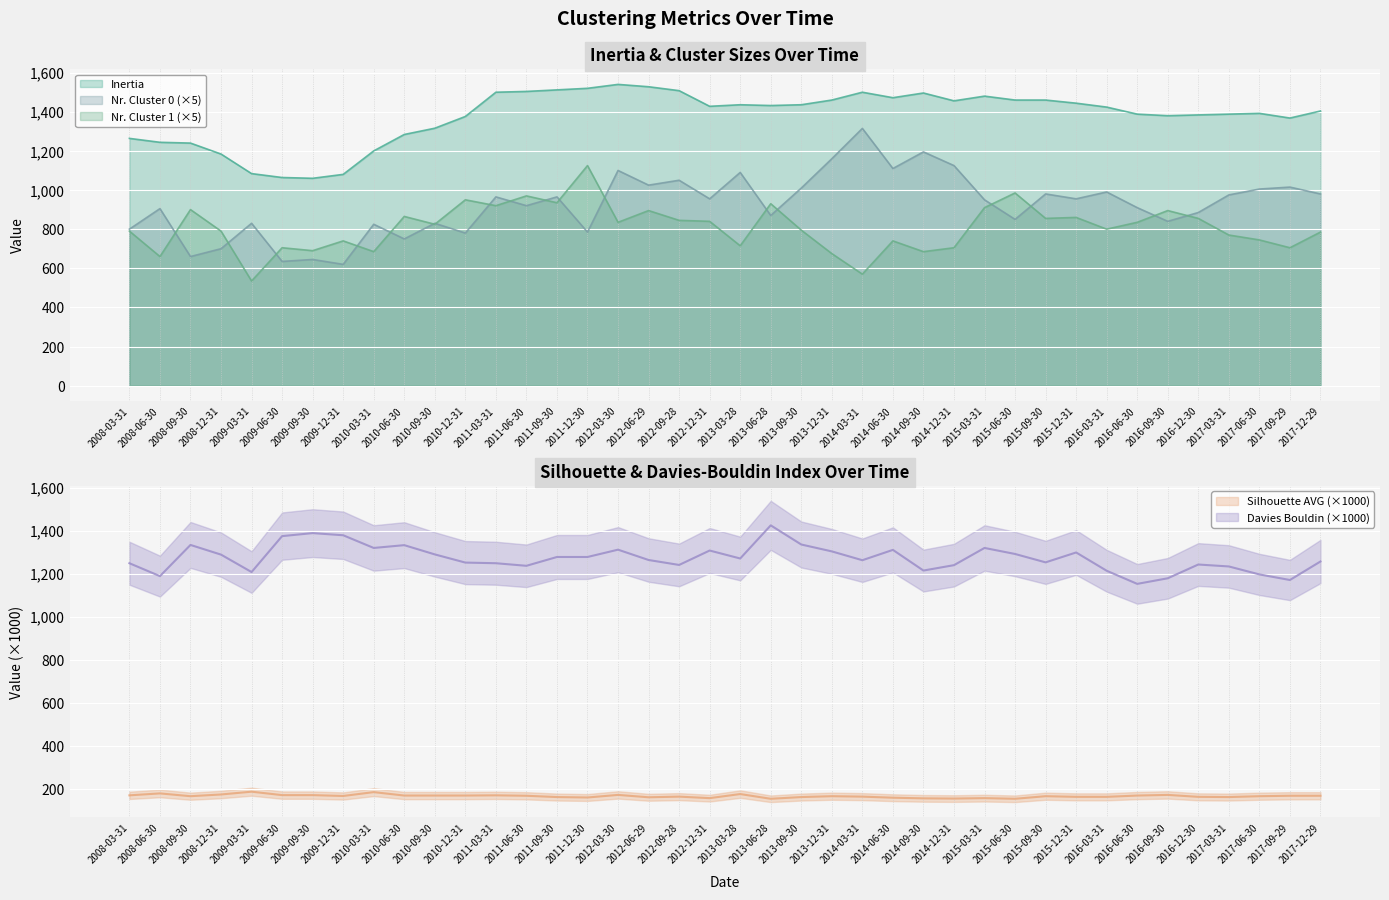

How many interior local peaks does the Silhouette AVG x1000 series have?

11